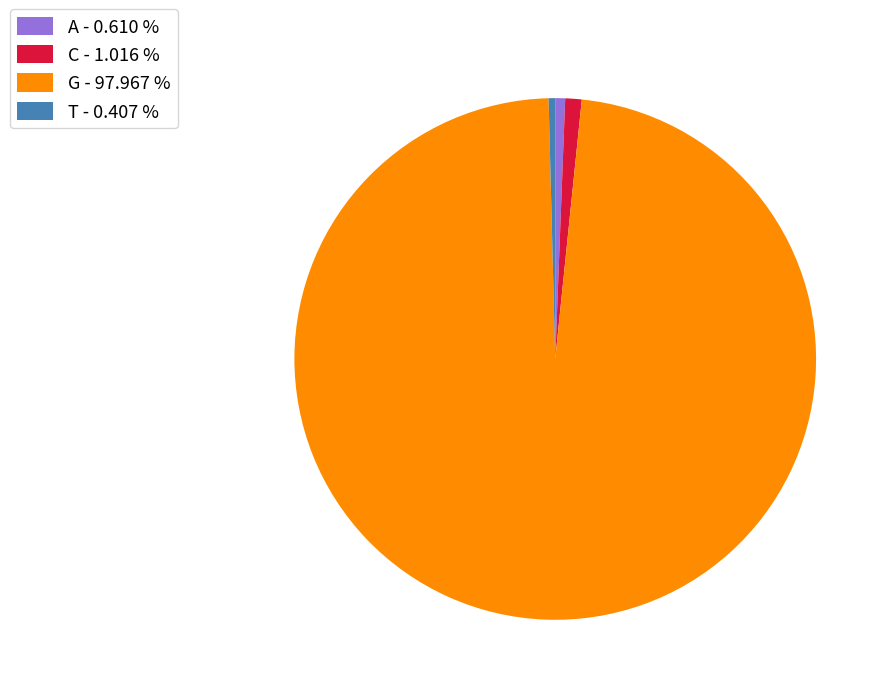

Count the number of slices in the pie.

4